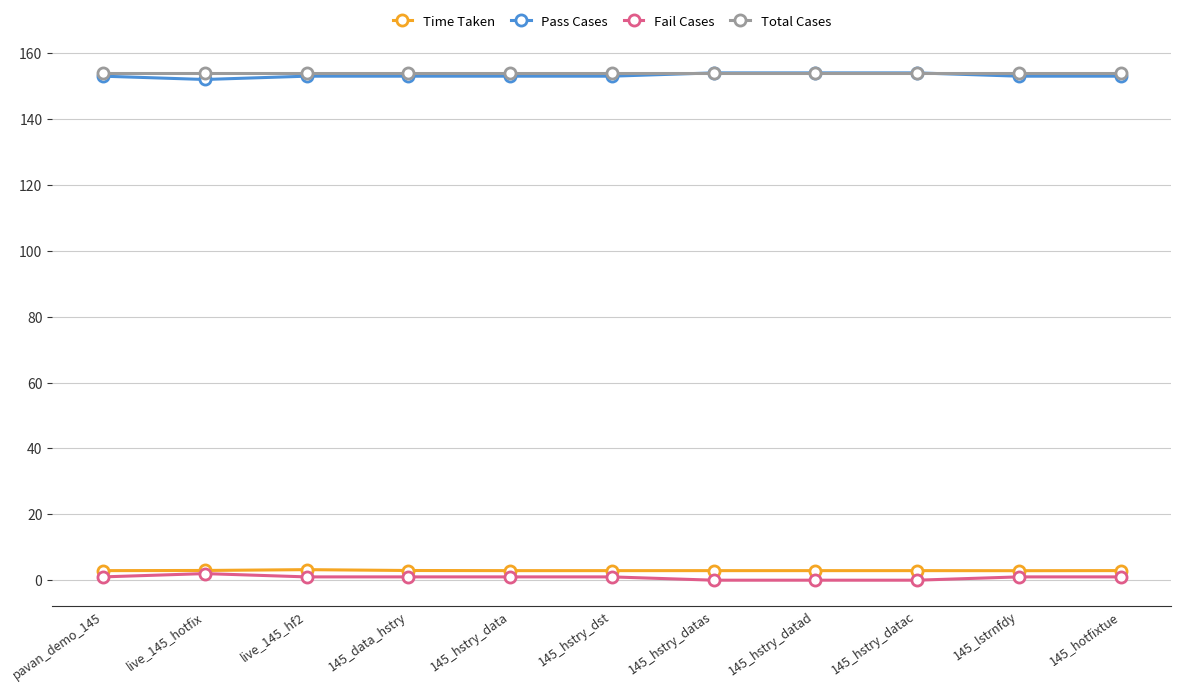

What is the value of the Total Cases point at the 9th from the left?

154.0